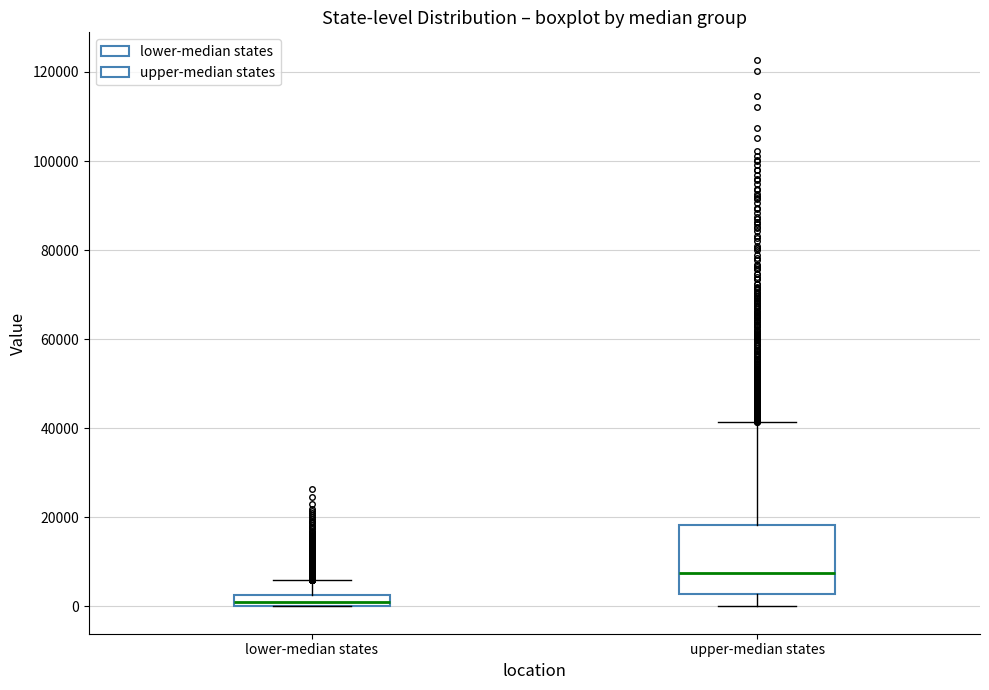

Comparing the boxes themselves (not the whiskers), which one is the tallest?

upper-median states